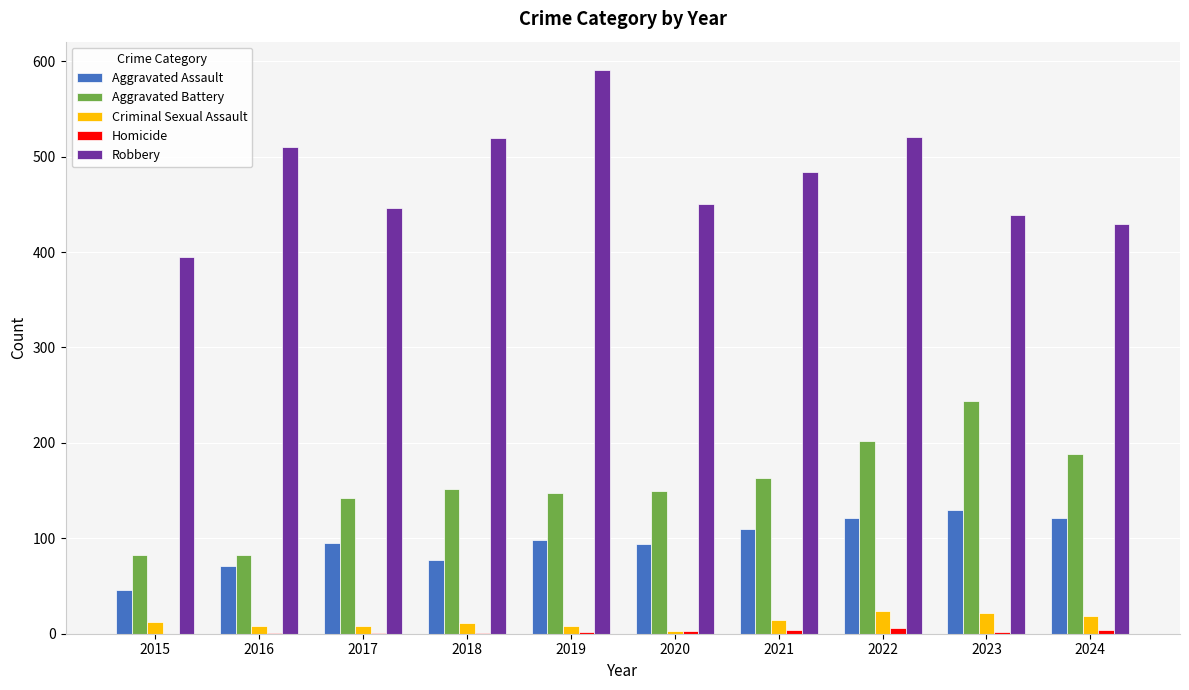

The Aggravated Assault series shows 130 at 2023. True or false?

True